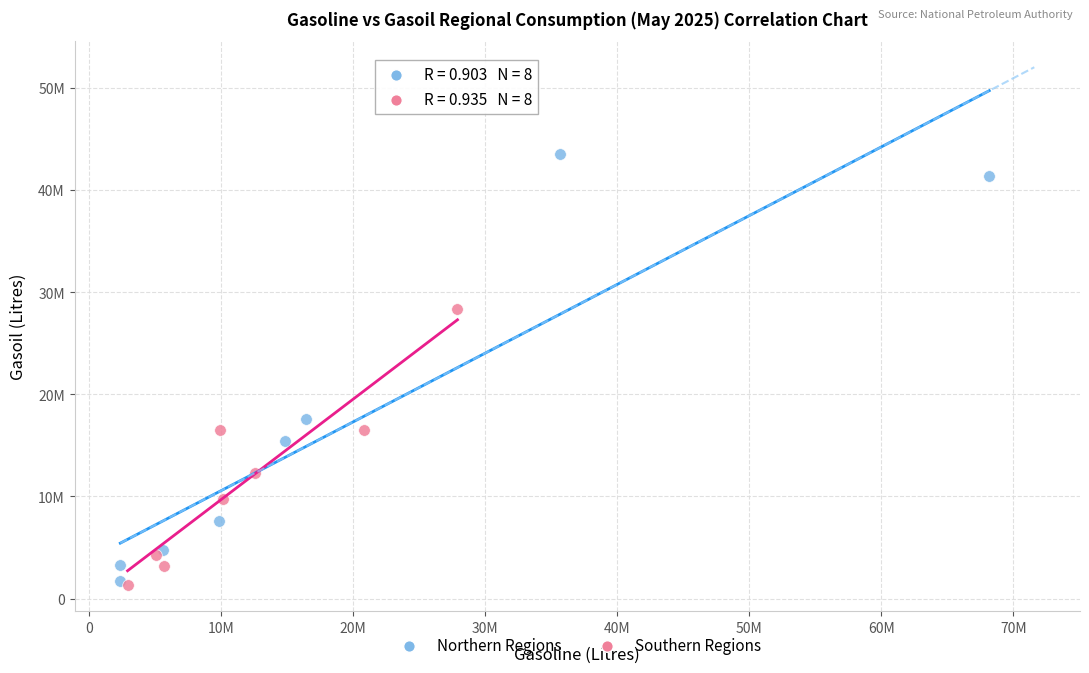

What are all the series names shown in the legend?

Northern Regions, Southern Regions